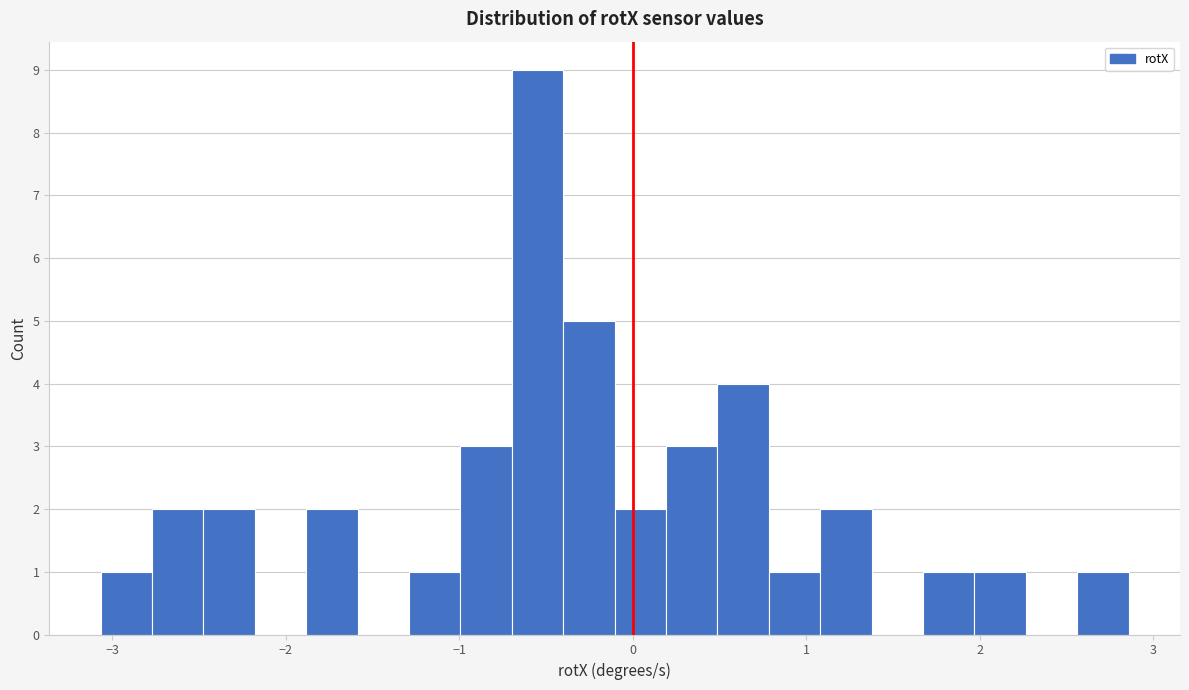

Around what value on the x-axis is the tallest bar? Give the approximate position of its centre, as read against the axis.

-0.5